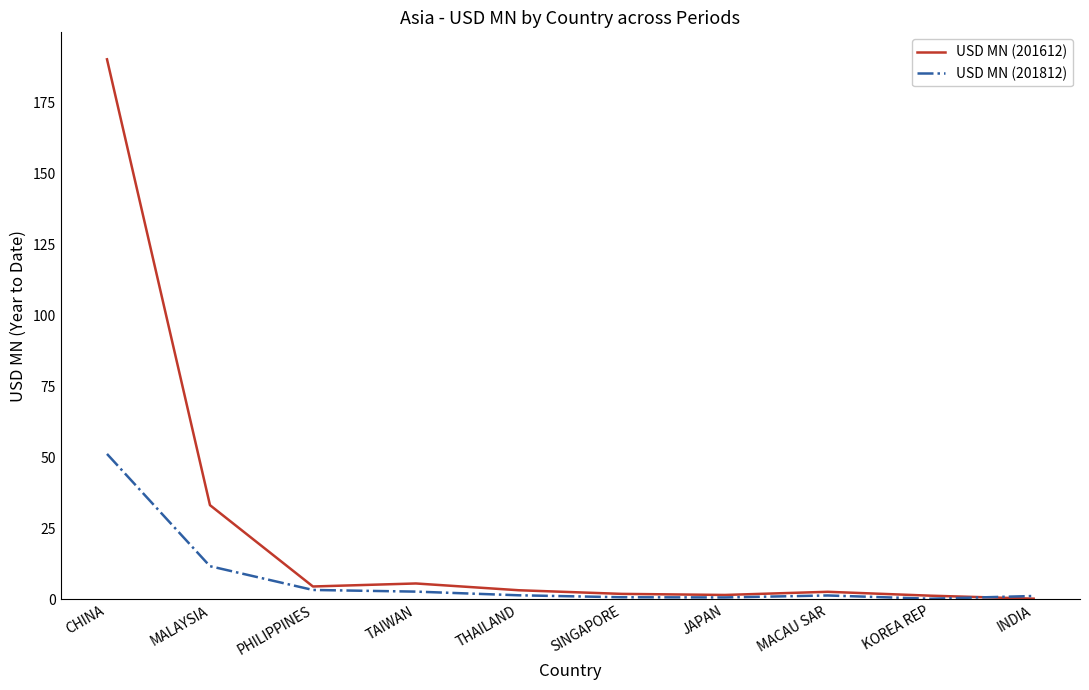

Is the value of USD MN (201612) at TAIWAN greater than the value of USD MN (201812) at CHINA?

No